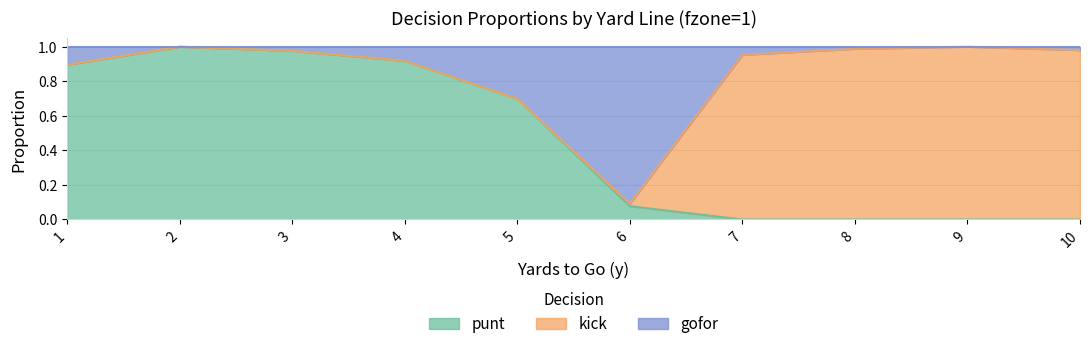

Is it true that punt equals 0.0 at 8?

True